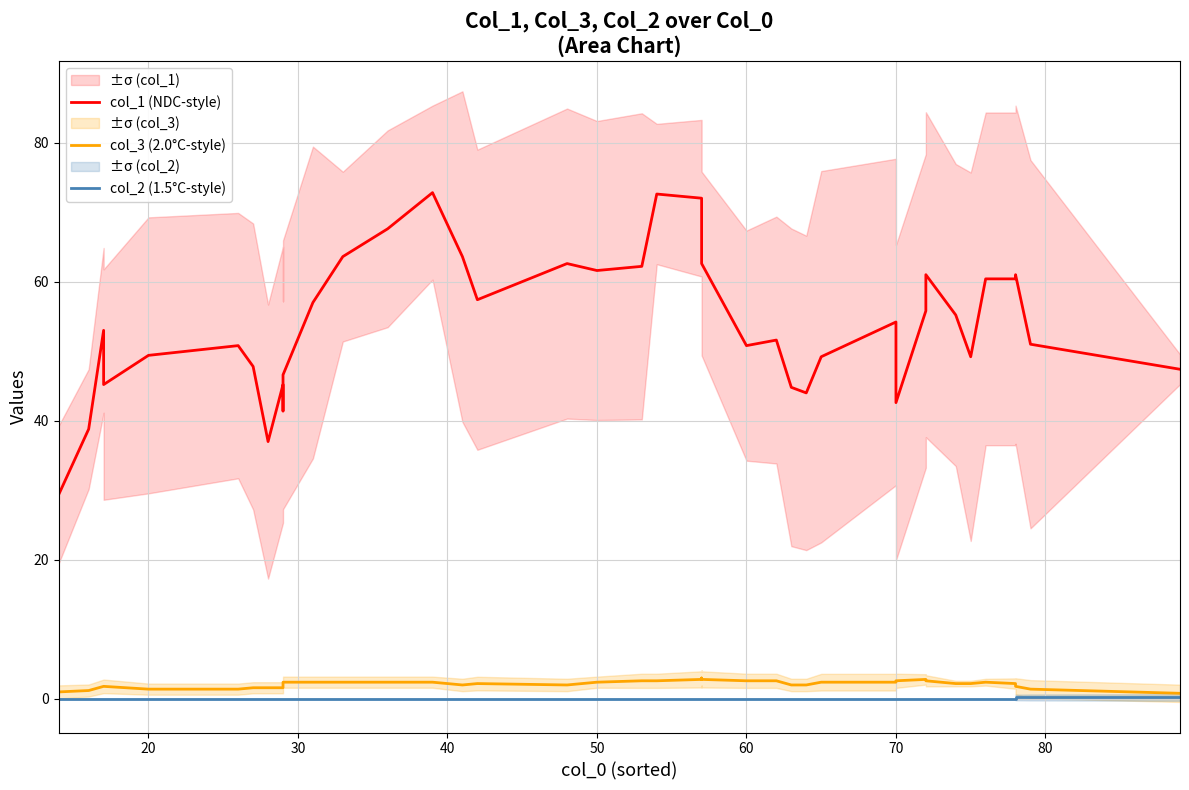

What is the difference between the highest and lowest values at 30?

53.0